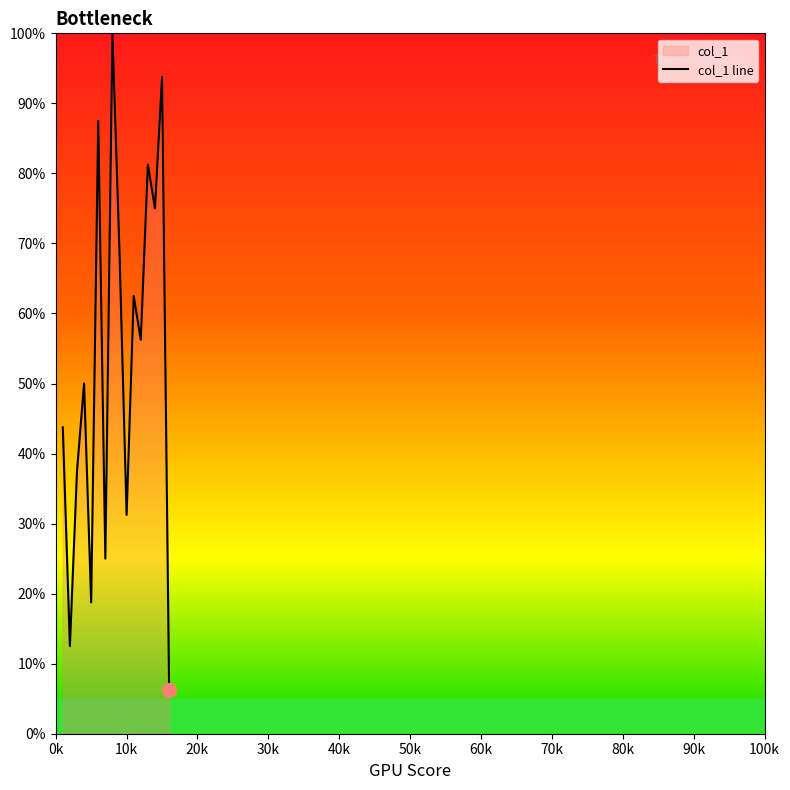

What is the greatest value displayed?

100.0